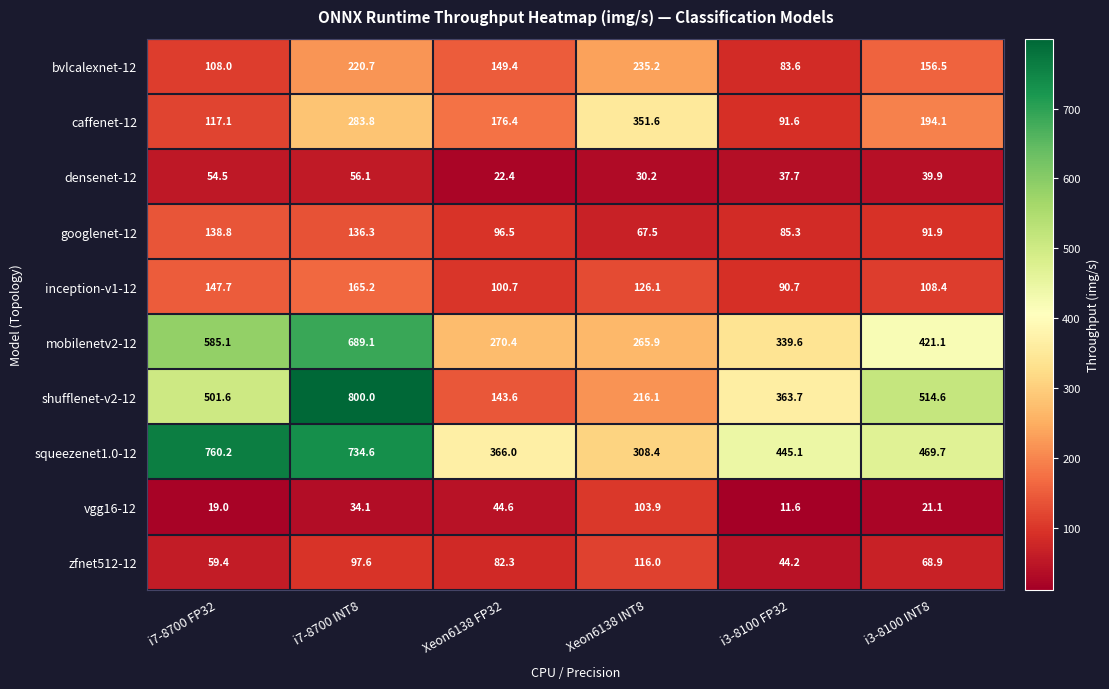

At which label does densenet-12 first exceed 39?

i7-8700 FP32